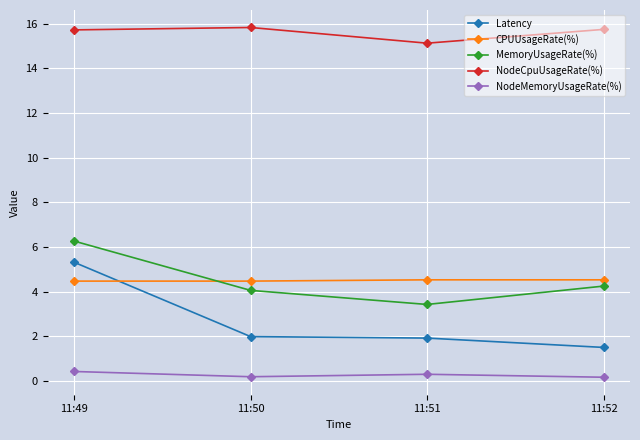

What value does the MemoryUsageRate(%) series have at 11:50?

4.1